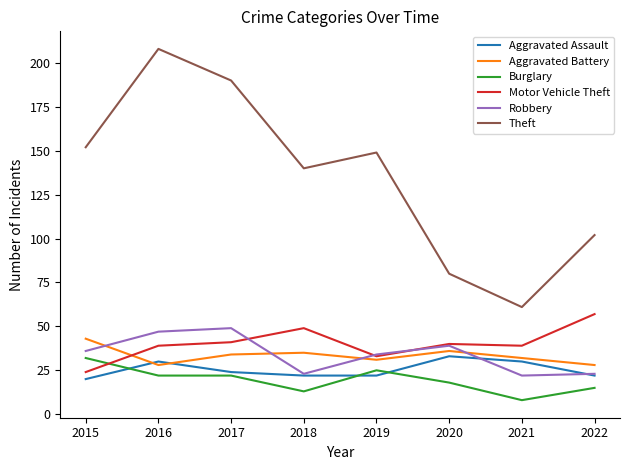

What is the maximum value shown in the chart?

208